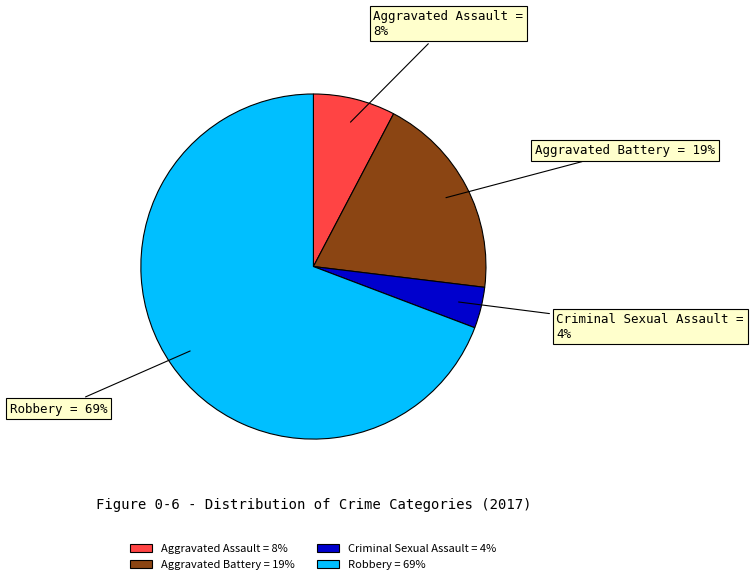

Is the sum of Aggravated Assault and Robbery greater than half?

Yes